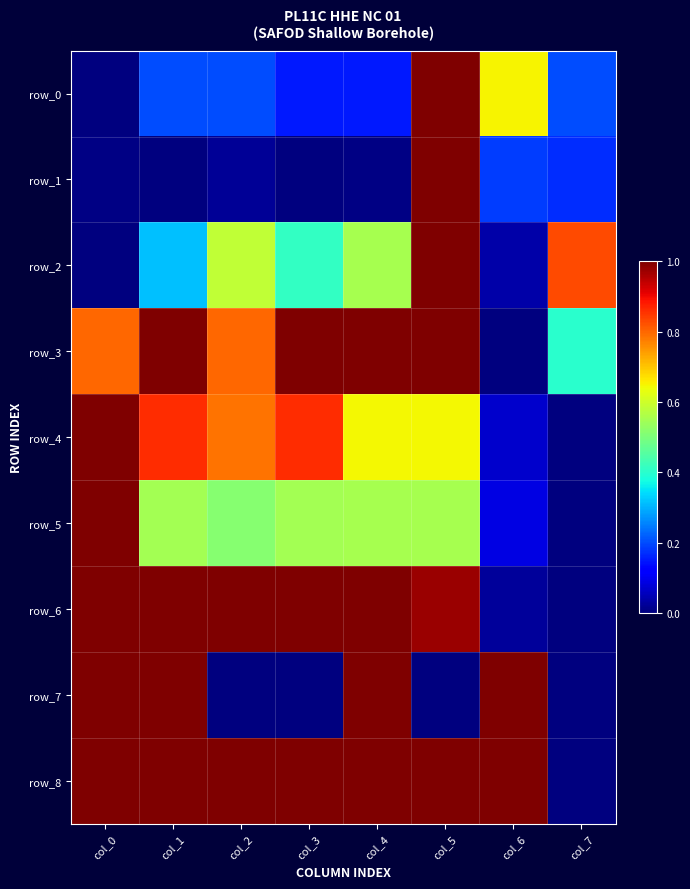

How many categories are shown in the chart?

8